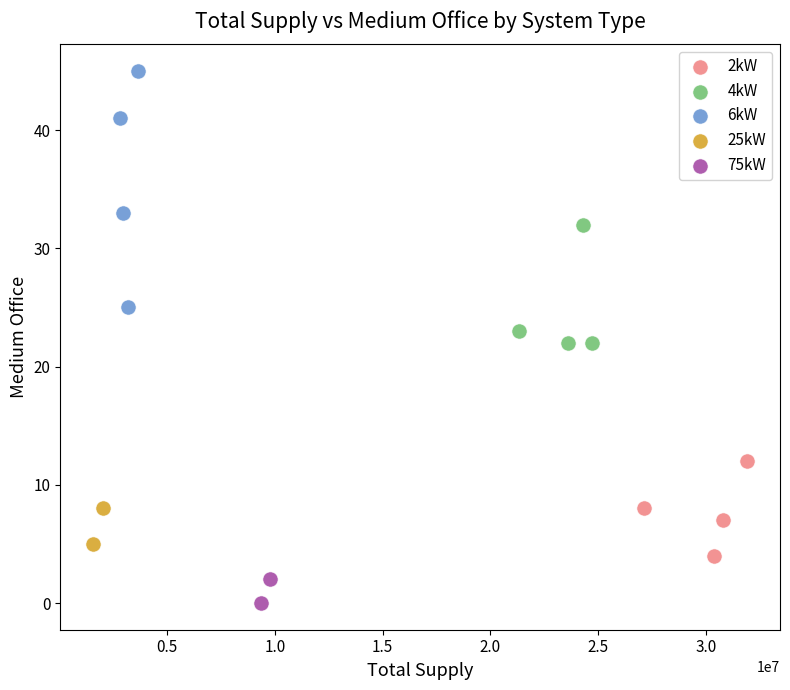

Which series reaches the maximum Y coordinate?

6kW